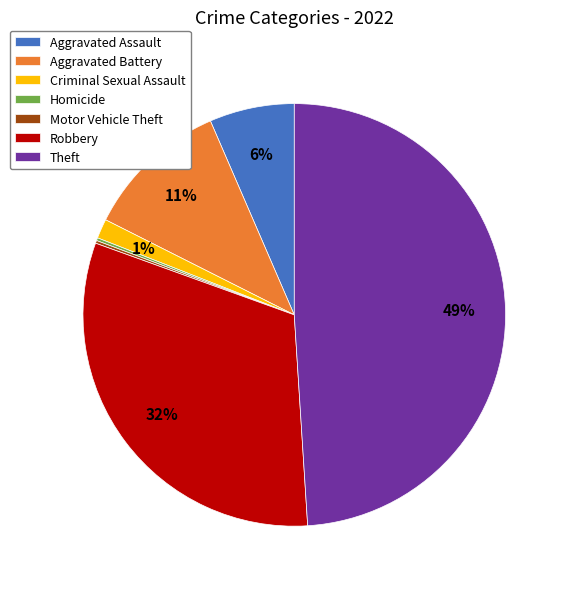

True or false: Aggravated Battery accounts for 11% of the total.

True